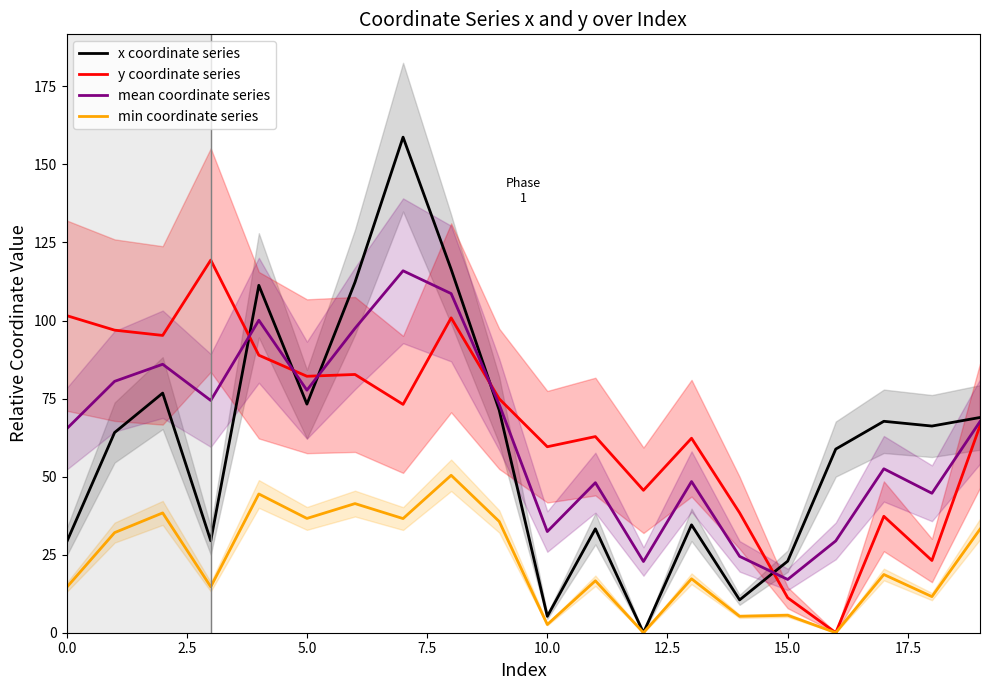

How many values in the x coordinate series series are below 66?

10